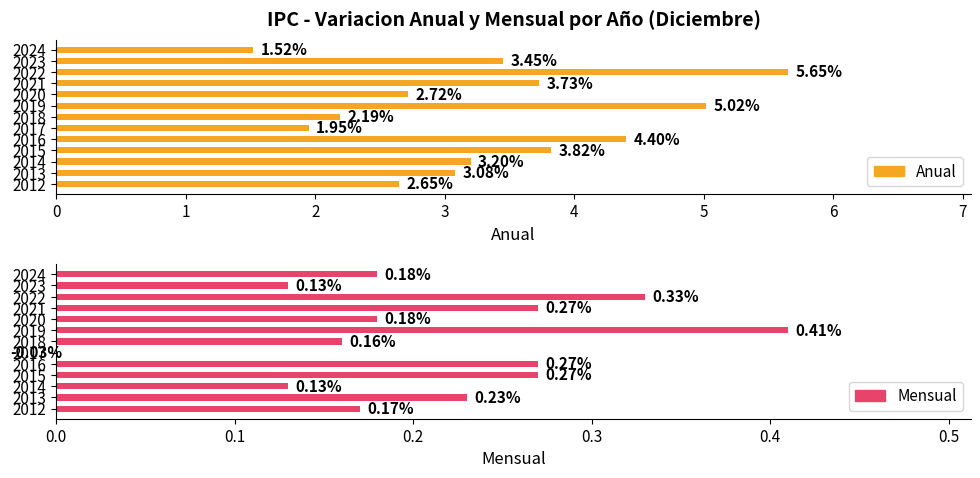

Rank the series at 2023 from lowest to highest value.

Mensual, Anual